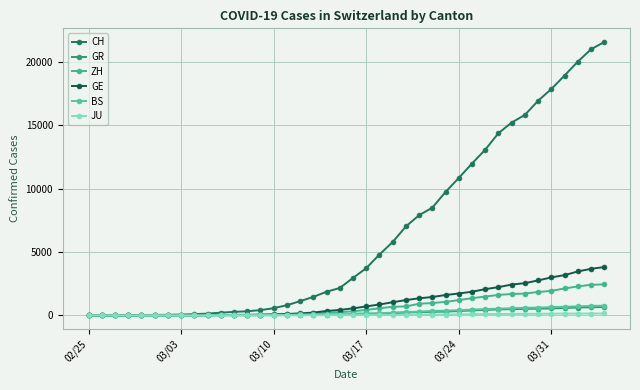

Count the number of data series in this chart.

6